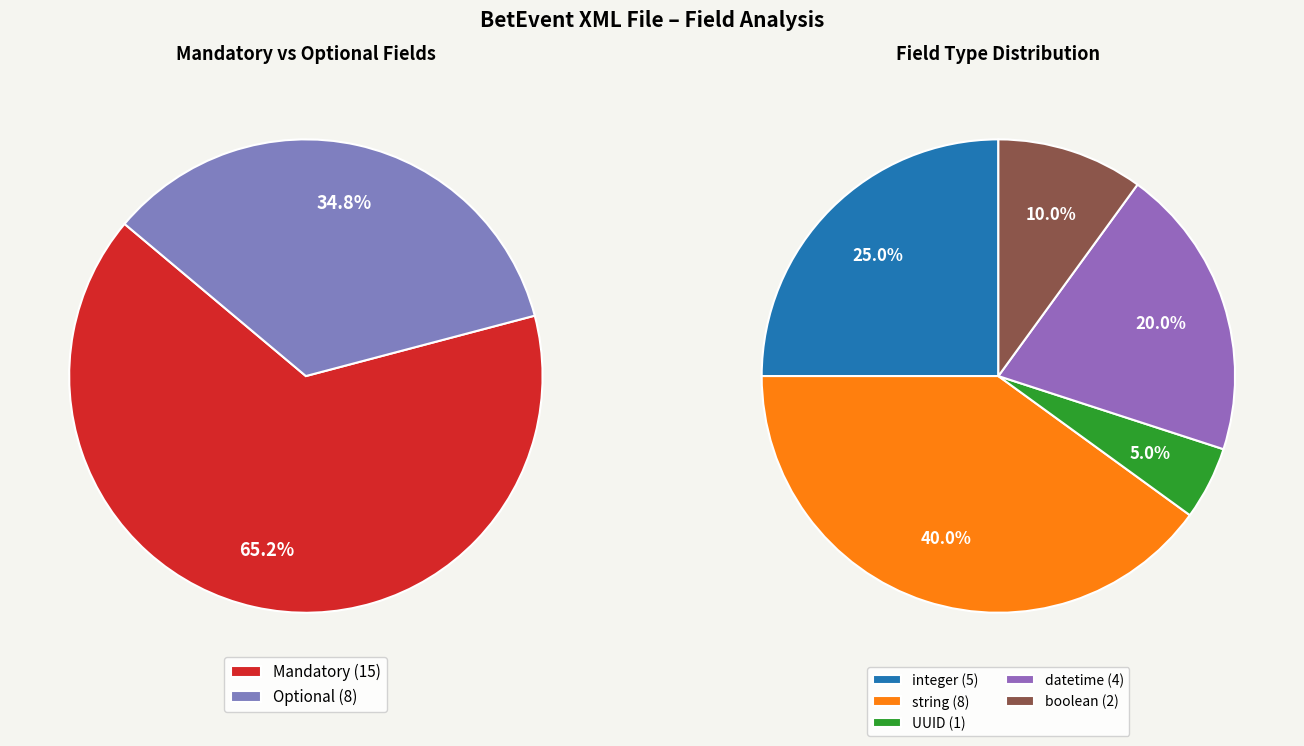

Which slice represents more than half of the pie?

Mandatory